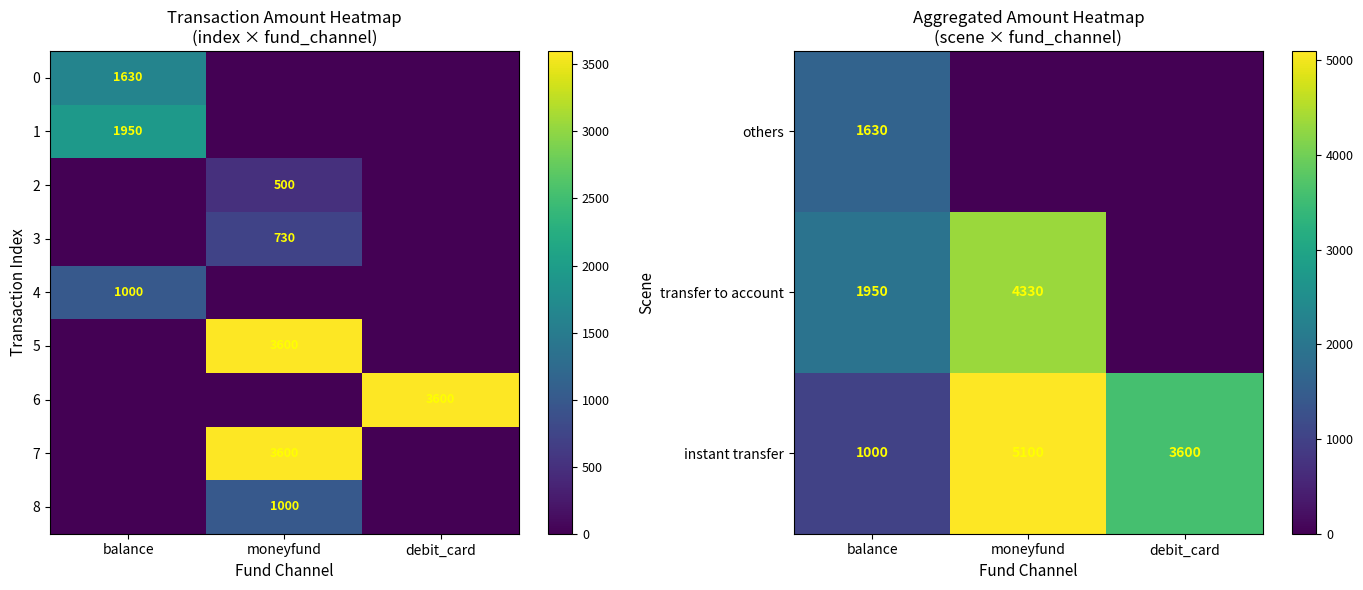

How many 8 values are between 0 and 1000?

3